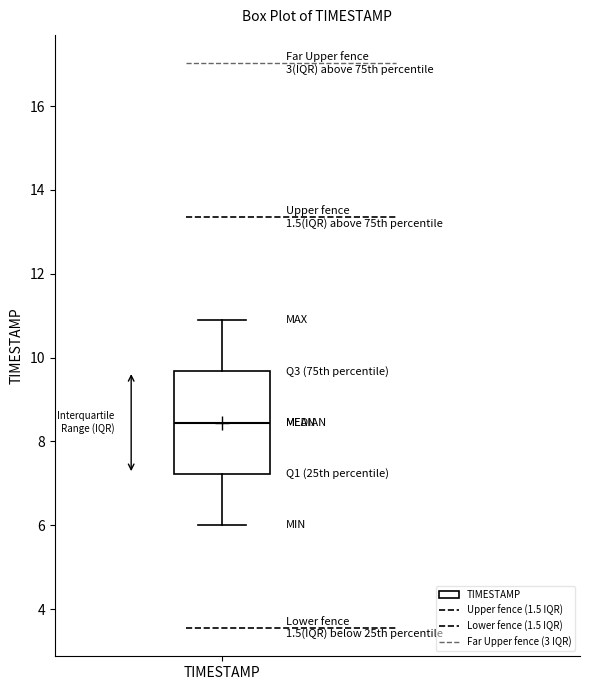

Read this box plot against the y-axis: the position of the median line, the range covered by the box, and the ends of both whiskers. The values are not printed on the chart, so give them approximately, as read against the axis.

median 8.4, box 7.2 to 9.6, whiskers 6.0 to 11.0